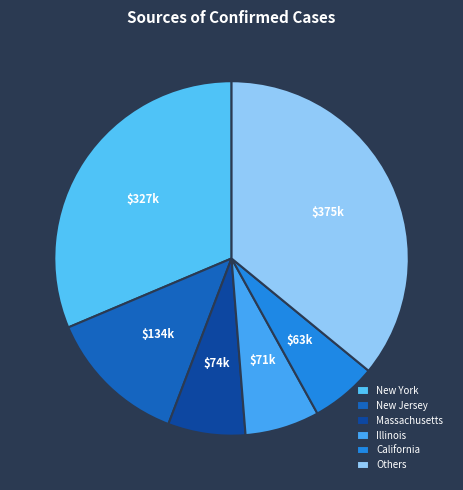

Count the number of slices in the pie.

6